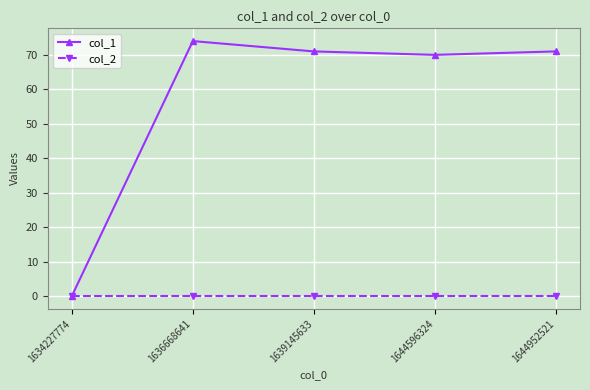

What is the maximum value for col_1?

74